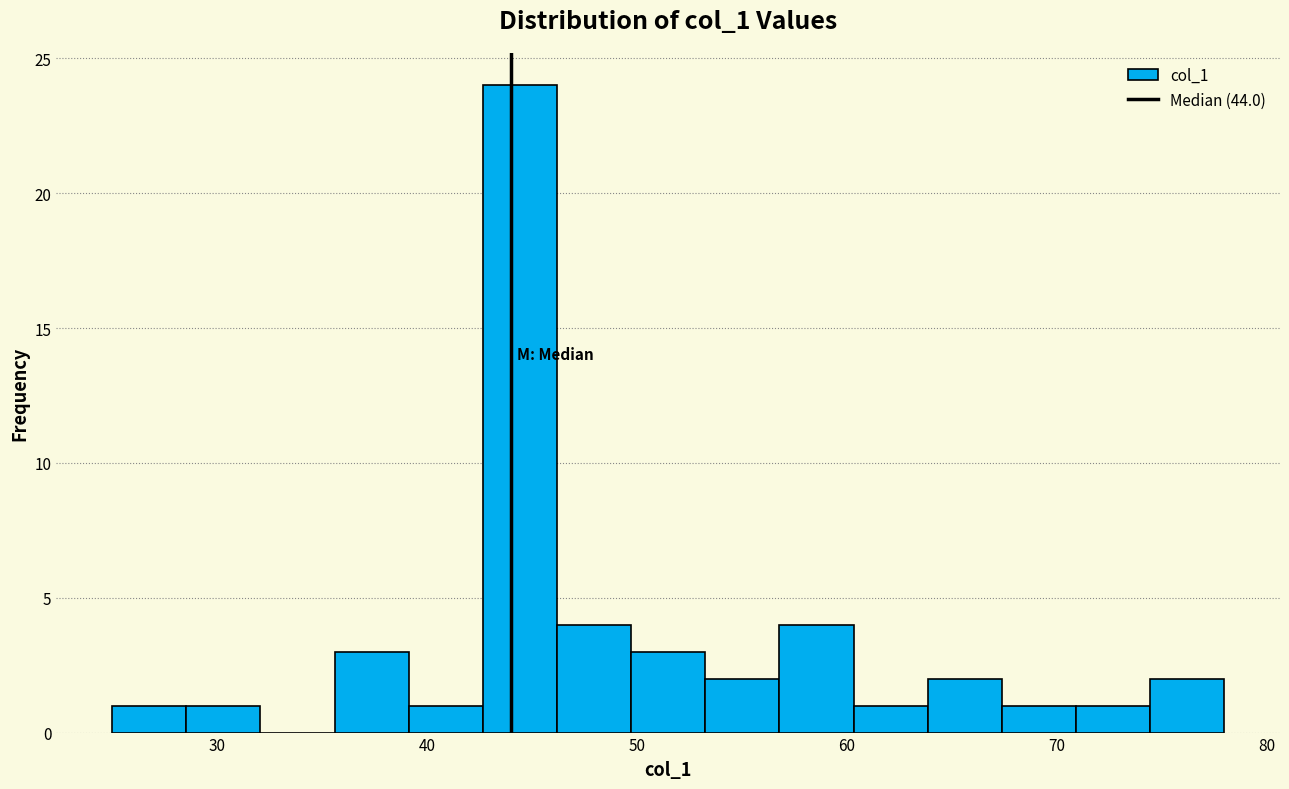

Around what value on the x-axis is the tallest bar? Give the approximate position of its centre, as read against the axis.

44